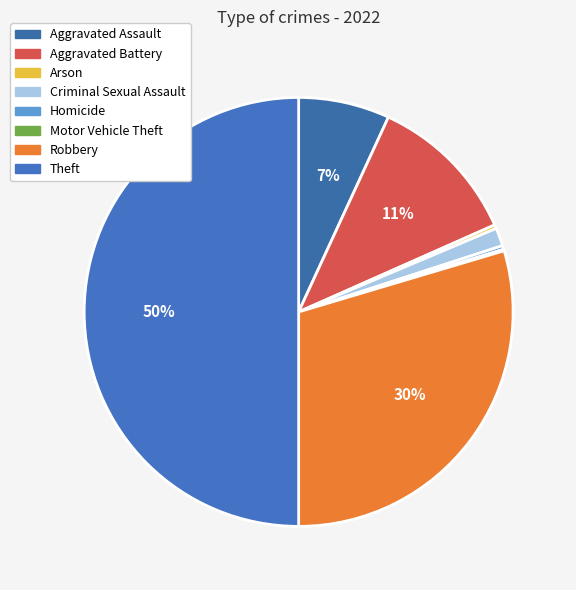

What is the change in value from Aggravated Battery to Theft?

+678